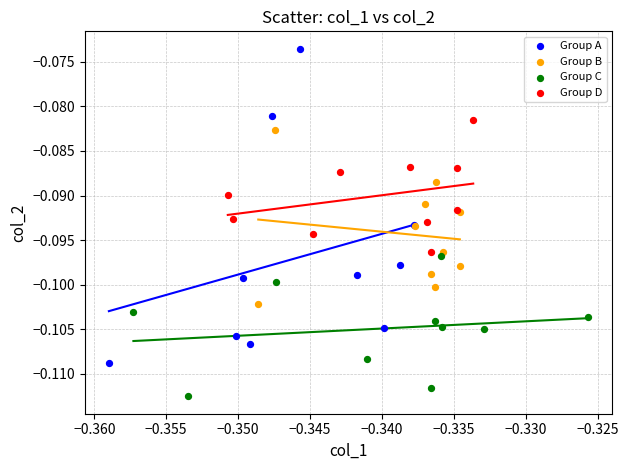

Which series has the largest Y range (max minus min)?

Group A